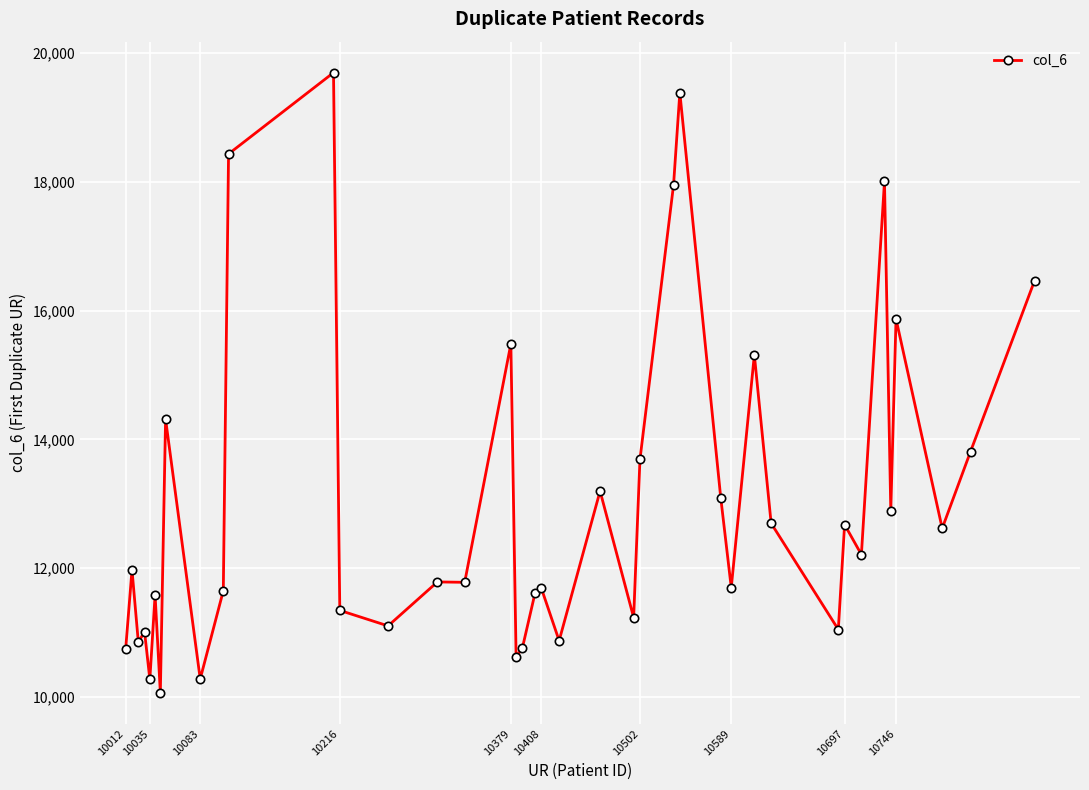

What is the sum of all values?

521771